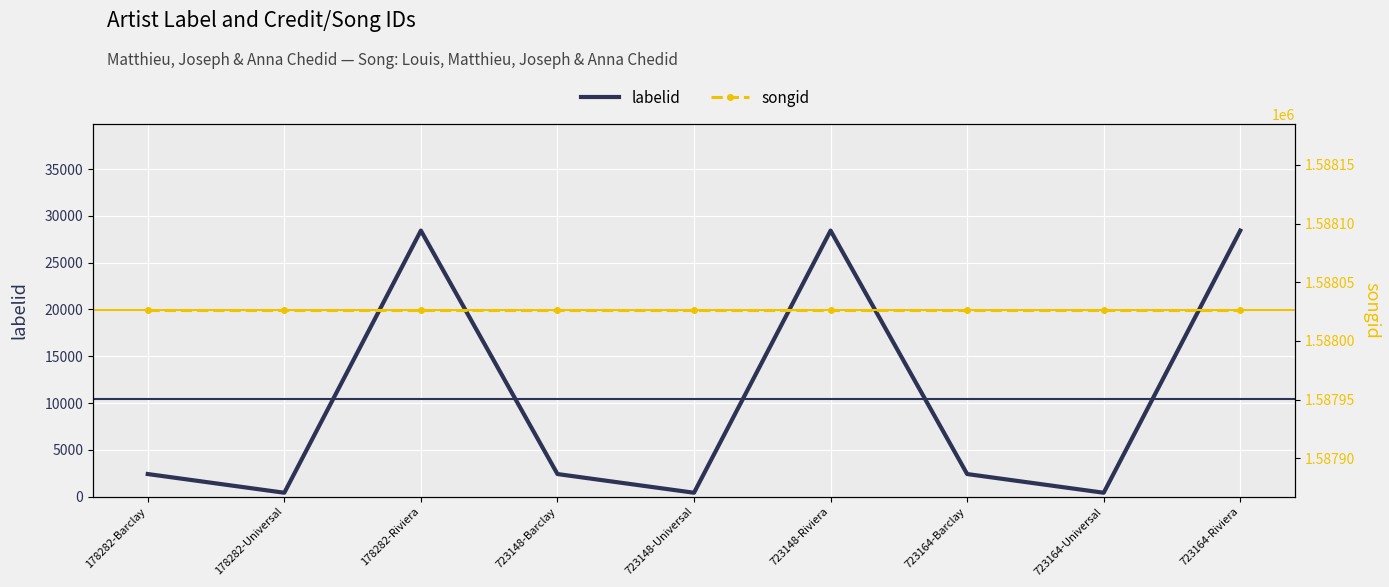

Between 178282-Barclay and 178282-Riviera, which series saw the biggest shift?

labelid